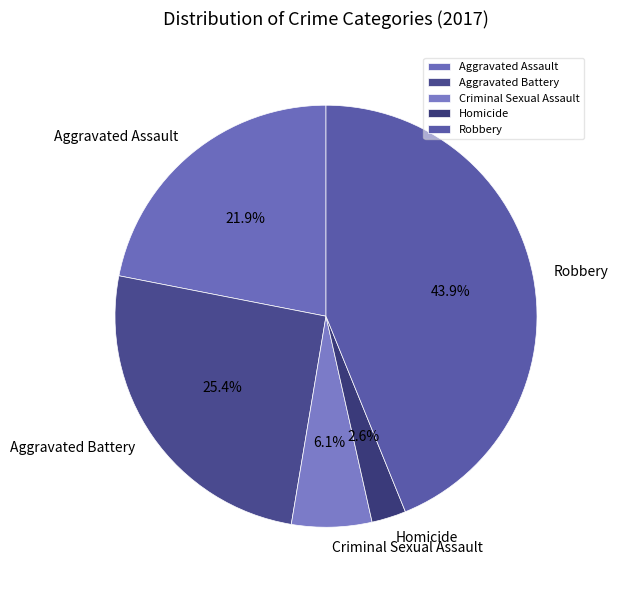

What is the total percentage of Robbery and Homicide?

46.5%